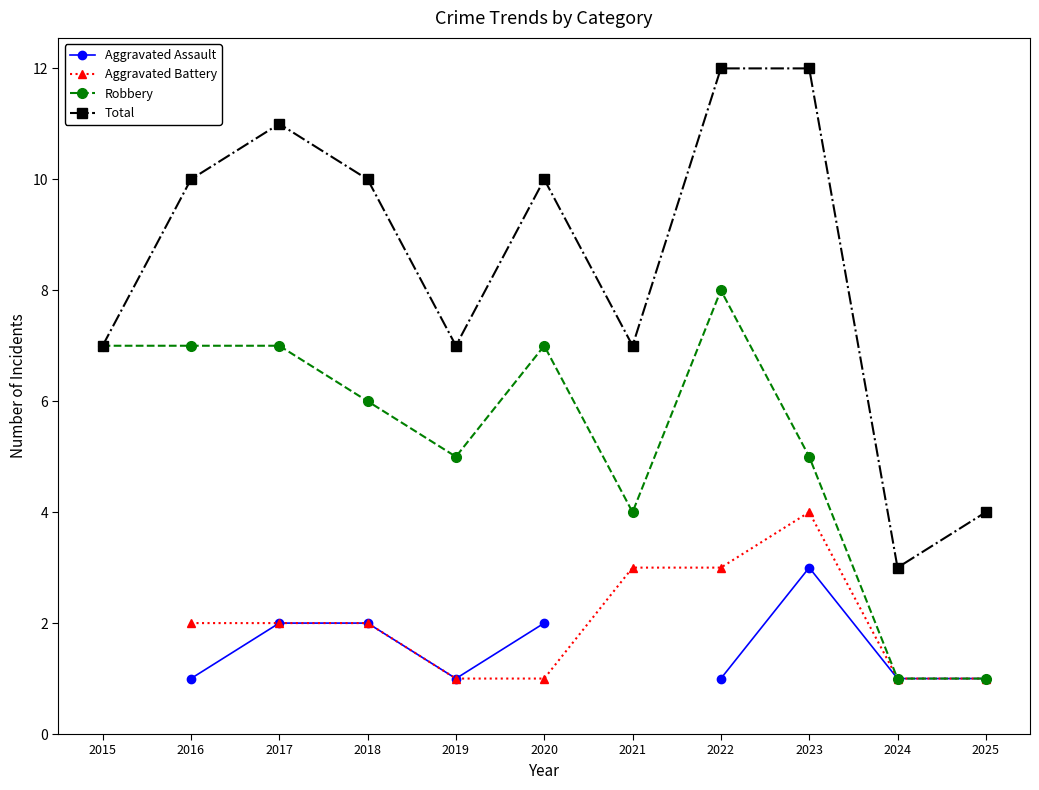

How many lines are shown in the chart?

4